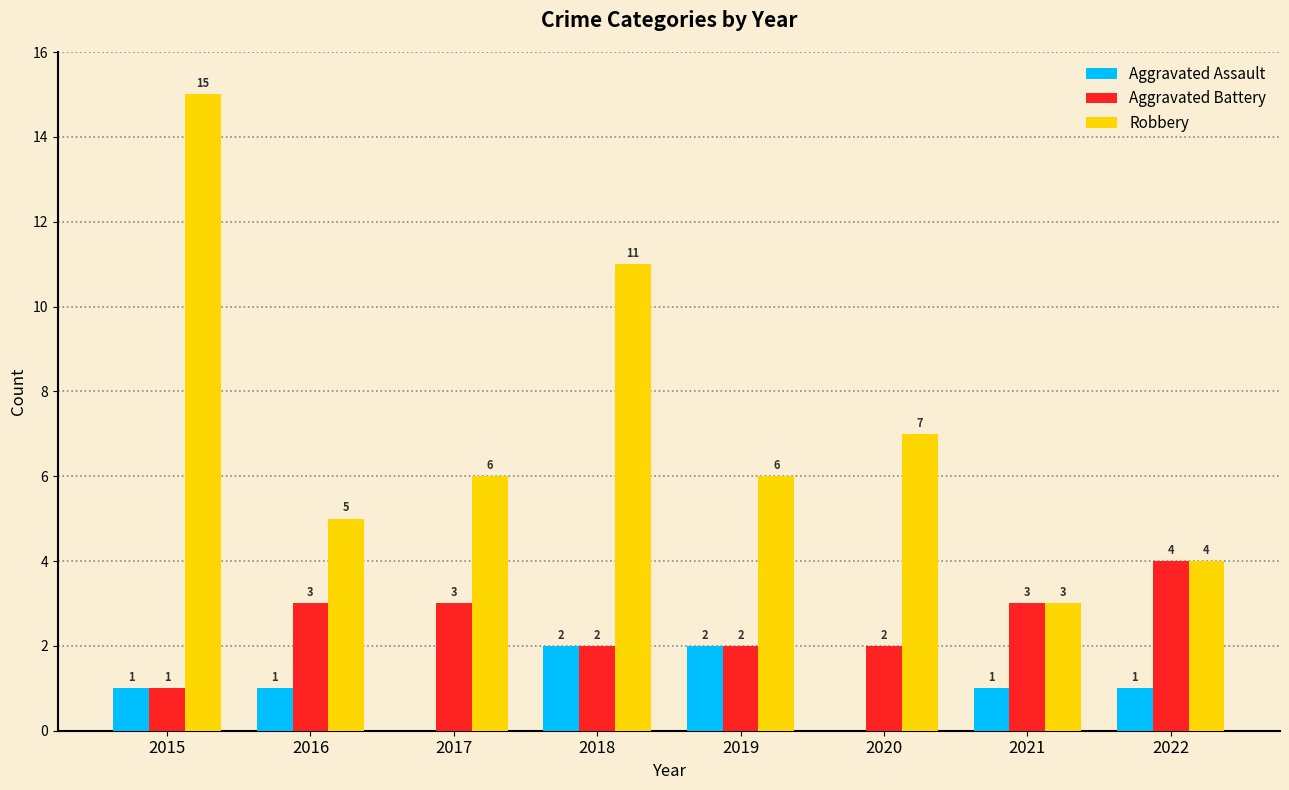

How many Aggravated Assault values are between 1 and 2?

6